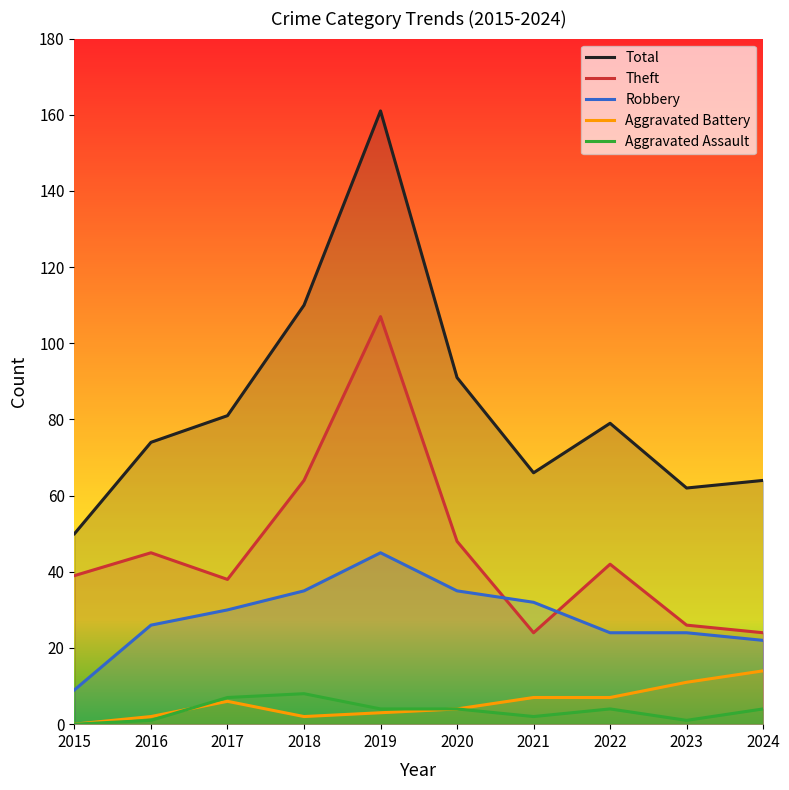

The value of Theft at 2021 is 12. True or false?

False